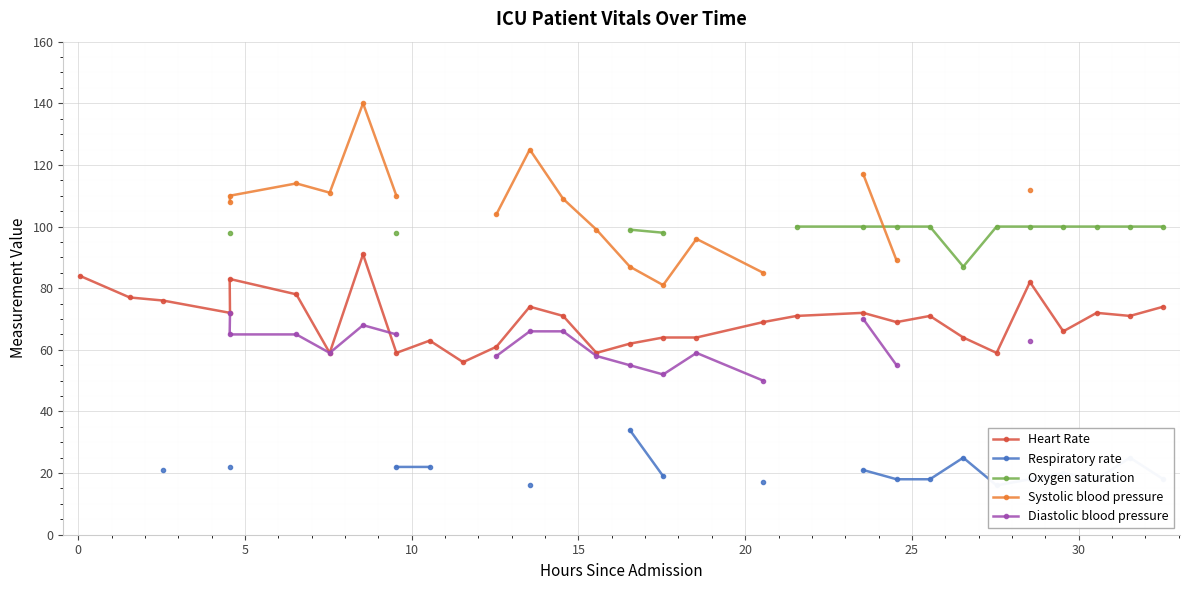

What is the lowest value of the Heart Rate series?

56